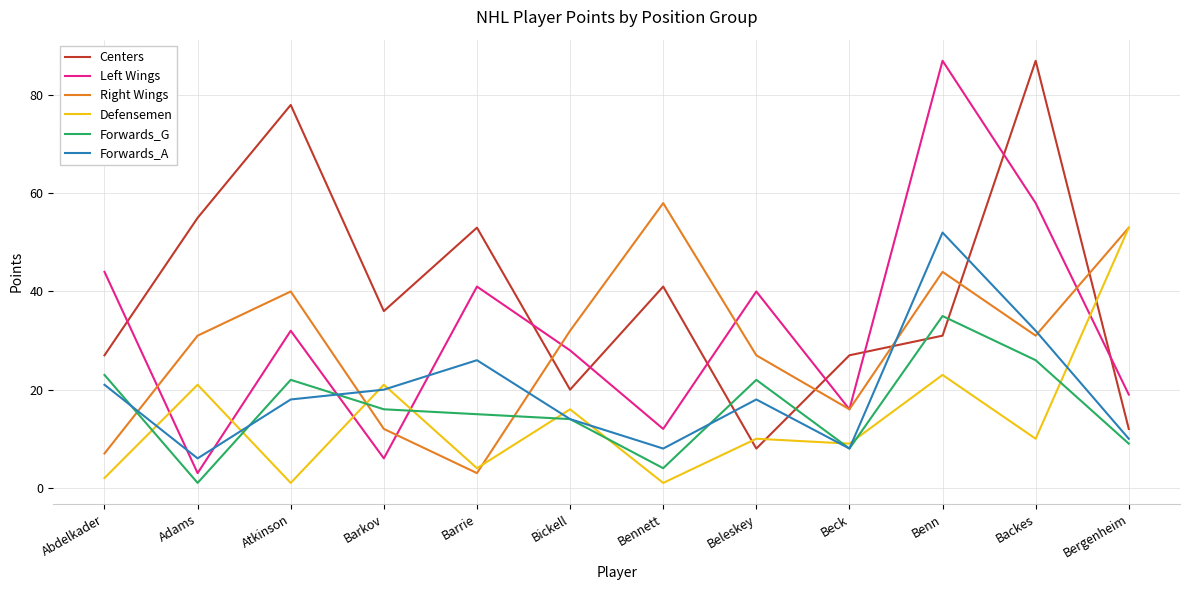

What position from the left is Bickell?

6